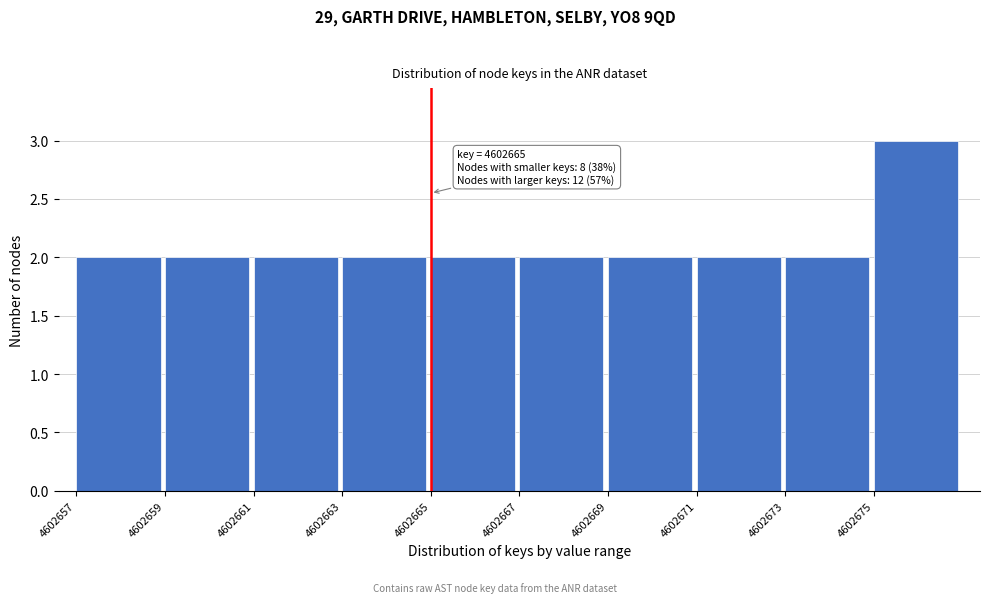

Which range on the x-axis has the tallest bar?

4602675 to 4602677